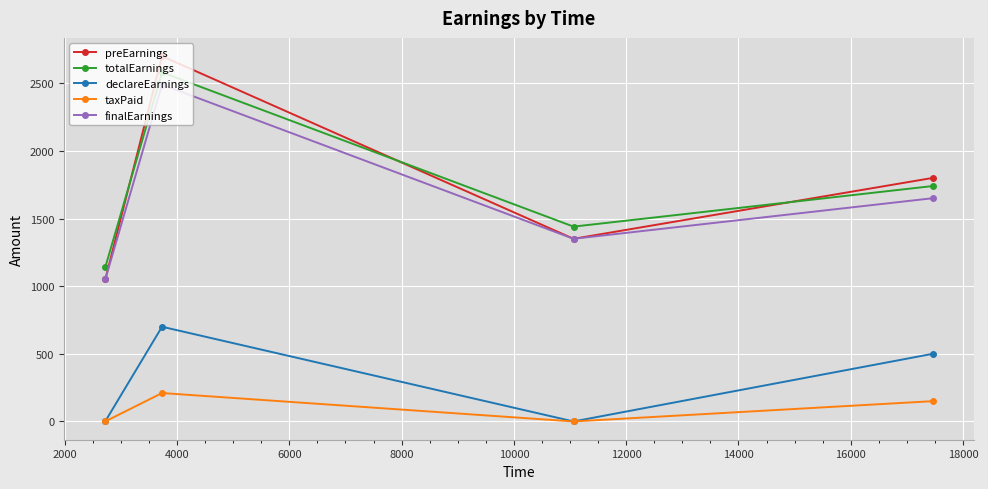

True or false: preEarnings and declareEarnings cross at least once.

False